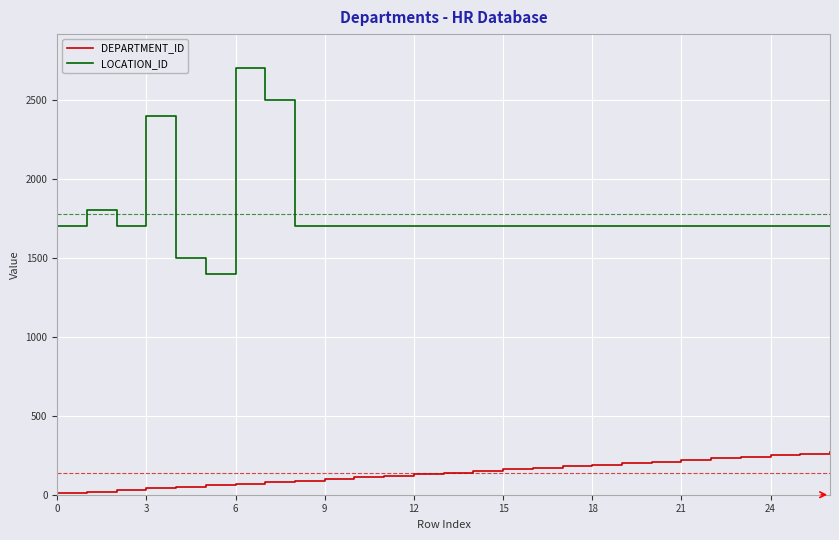

True or false: LOCATION_ID and DEPARTMENT_ID intersect in this chart.

False